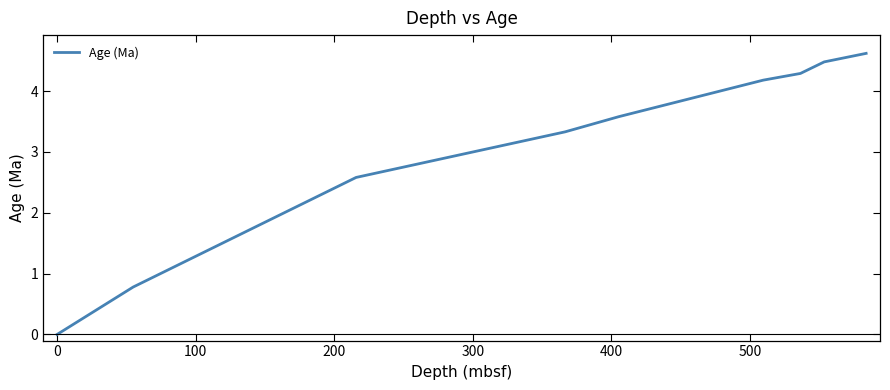

What is the difference between the maximum and minimum values?

4.6